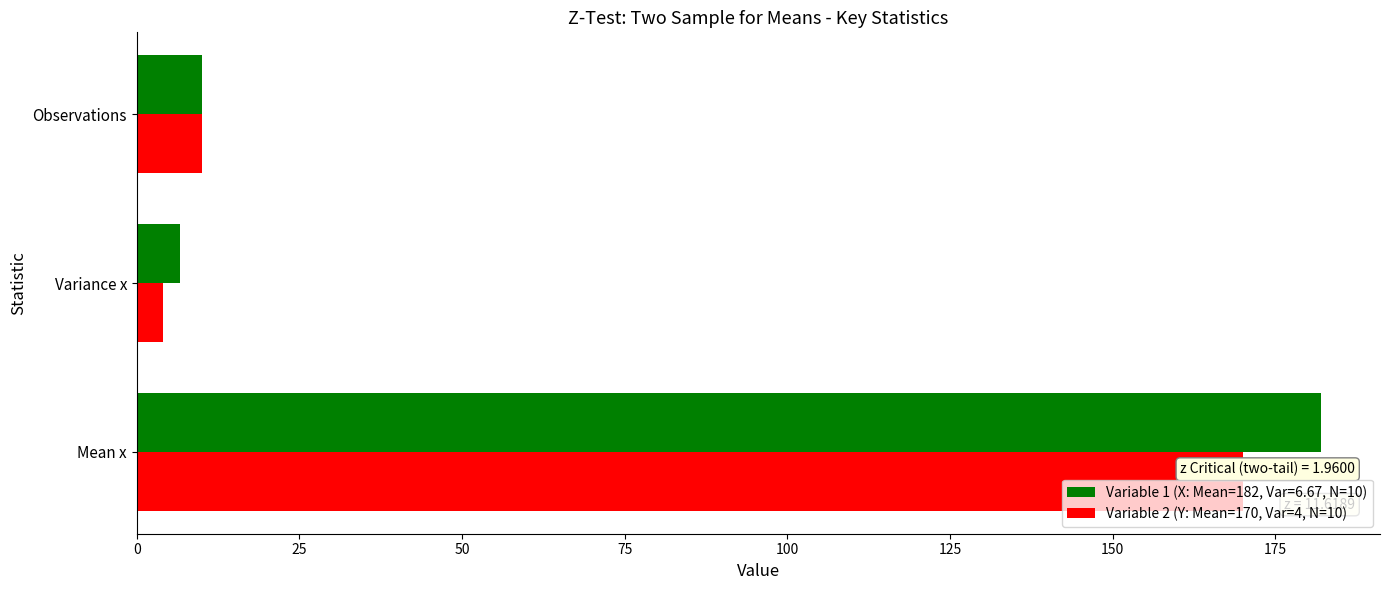

What is the spread (max minus min) of values at Variance x?

2.7